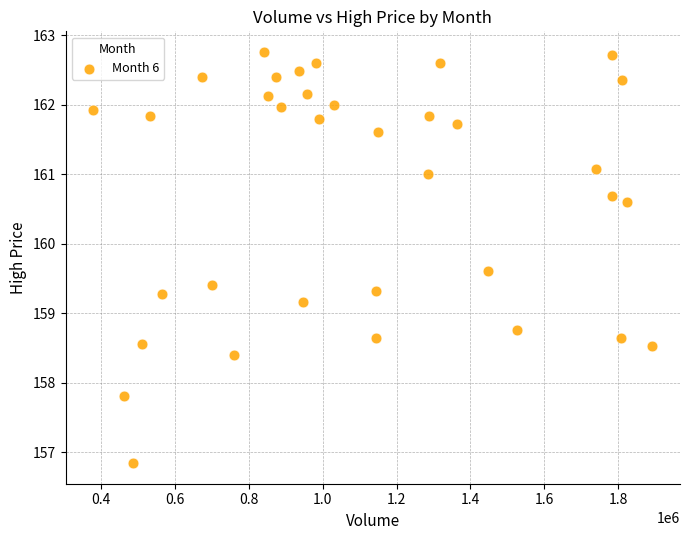

What Y value in the scatter plot is closest to 159?

159.2